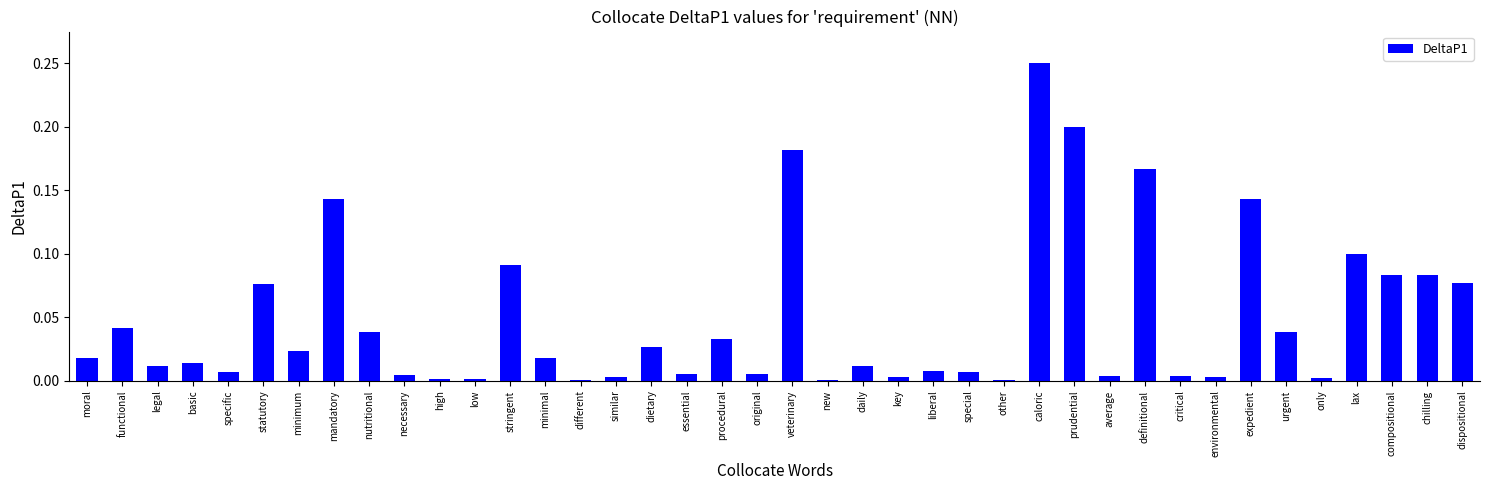

Is it true that the value at necessary is 0.0?

True